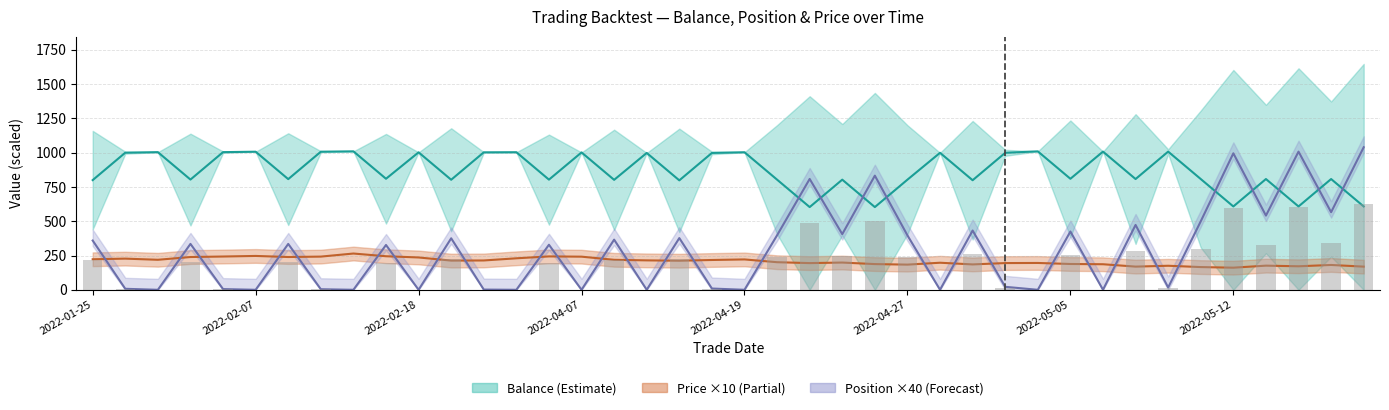

How many categories are shown in the chart?

40